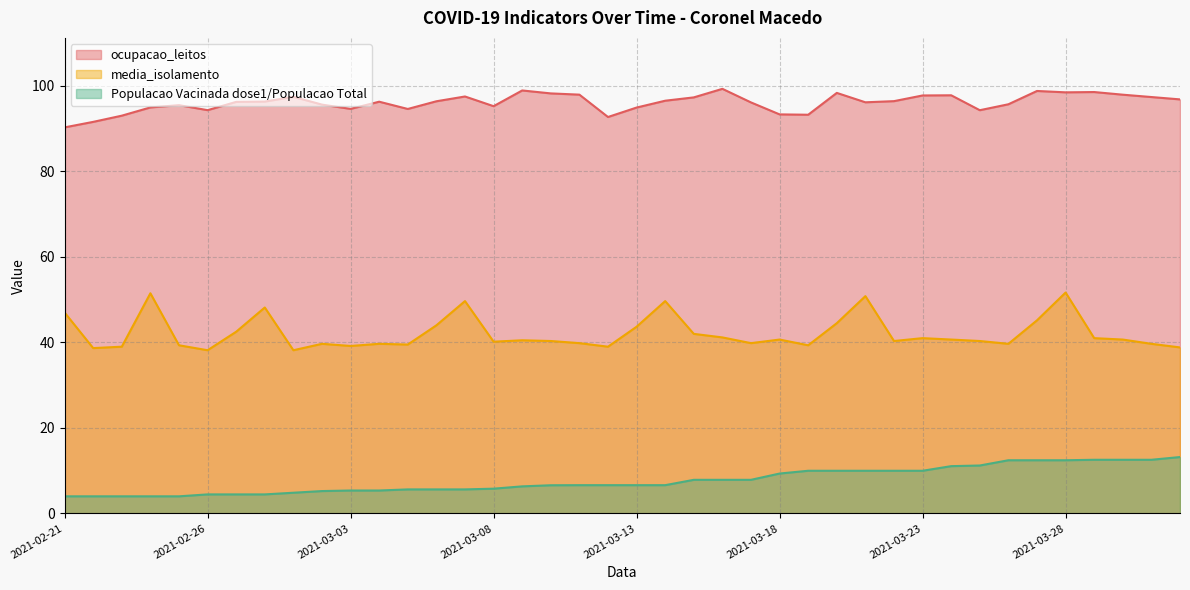

Reading right to left, transcribe all the data shown in this chart.

ocupacao_leitos: 96.9	97.4	98.0	98.6	98.5	98.8	95.7	94.3	97.8	97.8	96.5	96.2	98.4	93.3	93.3	96.2	99.3	97.3	96.5	95.0	92.7	98.0	98.3	99.0	95.3	97.5	96.4	94.6	96.3	94.6	95.6	97.5	96.3	96.3	94.3	95.5	95.0	93.0	91.6	90.3
media_isolamento: 38.8	39.7	40.7	41.0	51.7	45.2	39.7	40.3	40.7	41.0	40.3	50.8	44.5	39.3	40.7	39.8	41.2	42.0	49.7	43.7	39.0	39.8	40.3	40.5	40.2	49.7	44.0	39.5	39.7	39.2	39.7	38.2	48.2	42.5	38.2	39.3	51.5	39.0	38.7	47.0
Populacao Vacinada dose1/Populacao Total: 13.2	12.5	12.5	12.5	12.4	12.4	12.4	11.2	11.1	10.0	10.0	10.0	10.0	10.0	9.3	7.8	7.8	7.8	6.6	6.6	6.6	6.6	6.6	6.3	5.8	5.6	5.6	5.6	5.3	5.3	5.2	4.8	4.4	4.4	4.4	4.0	4.0	4.0	4.0	4.0